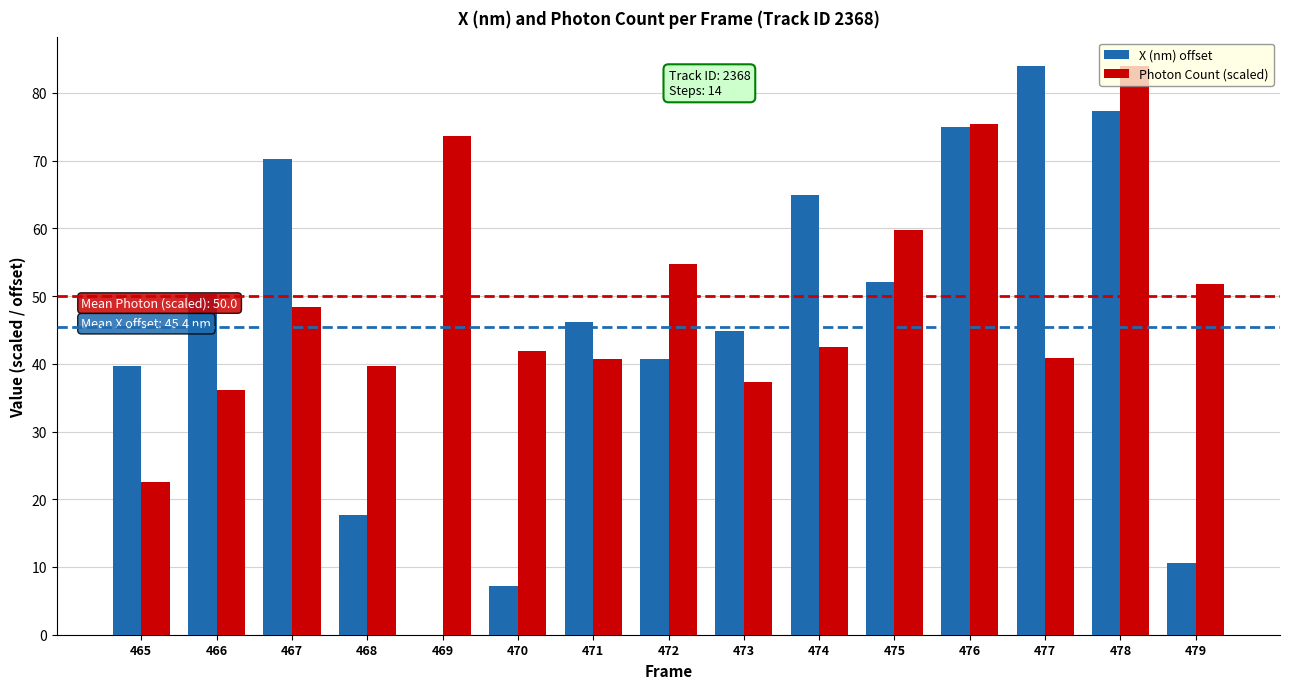

Between 471 and 472, which series saw the biggest shift?

Photon Count (scaled)